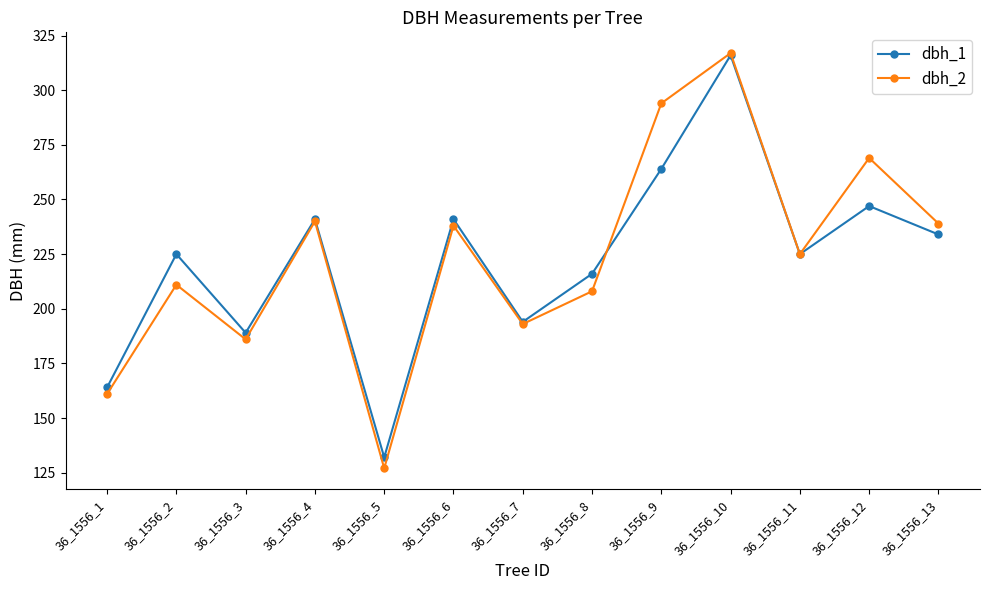

In dbh_1, how many points are higher than both neighbors (excluding endpoints)?

5